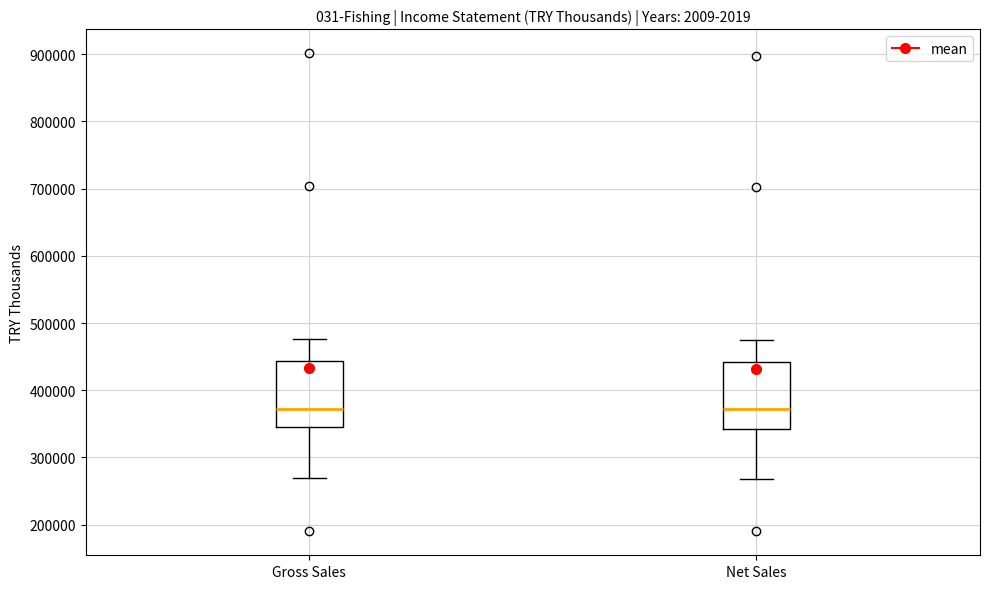

Where is the upper edge of the box for Gross Sales on the y-axis? The values are not printed on the chart, so give them approximately, as read against the axis.

440000